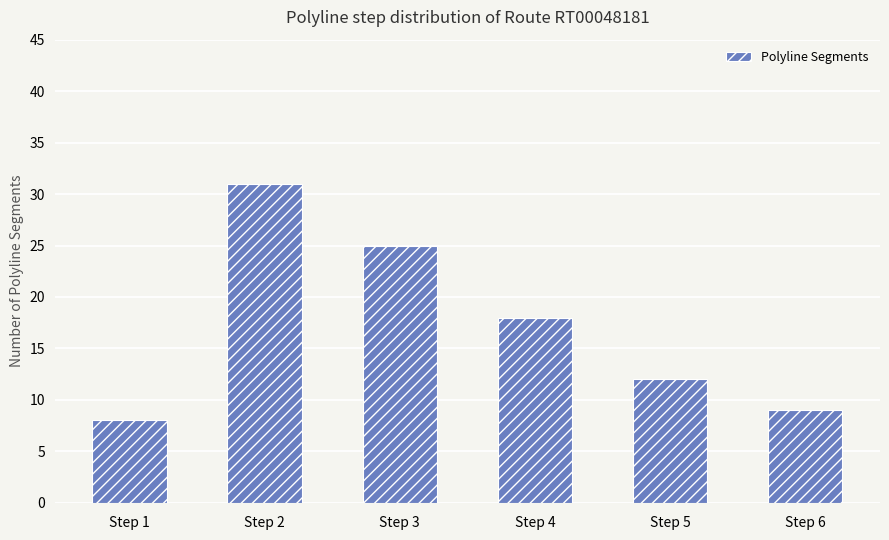

What is the greatest value displayed?

31